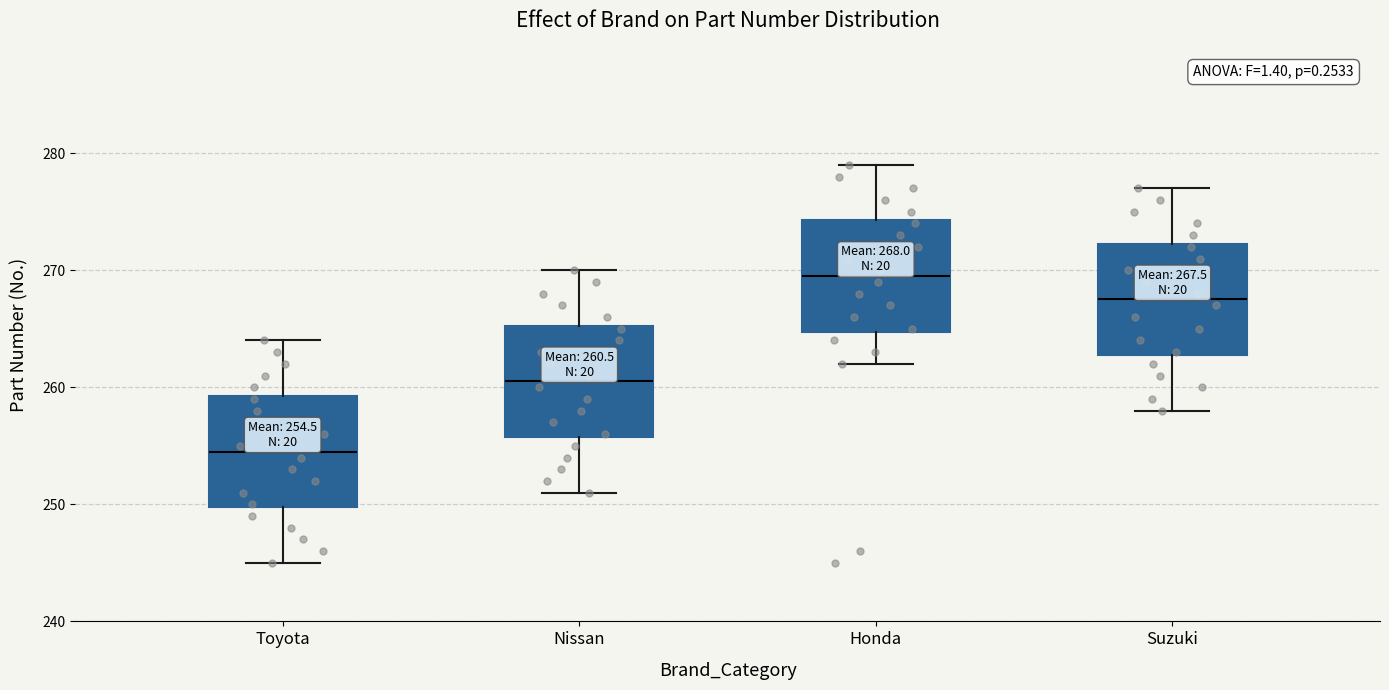

Which box's median line is the highest?

Honda